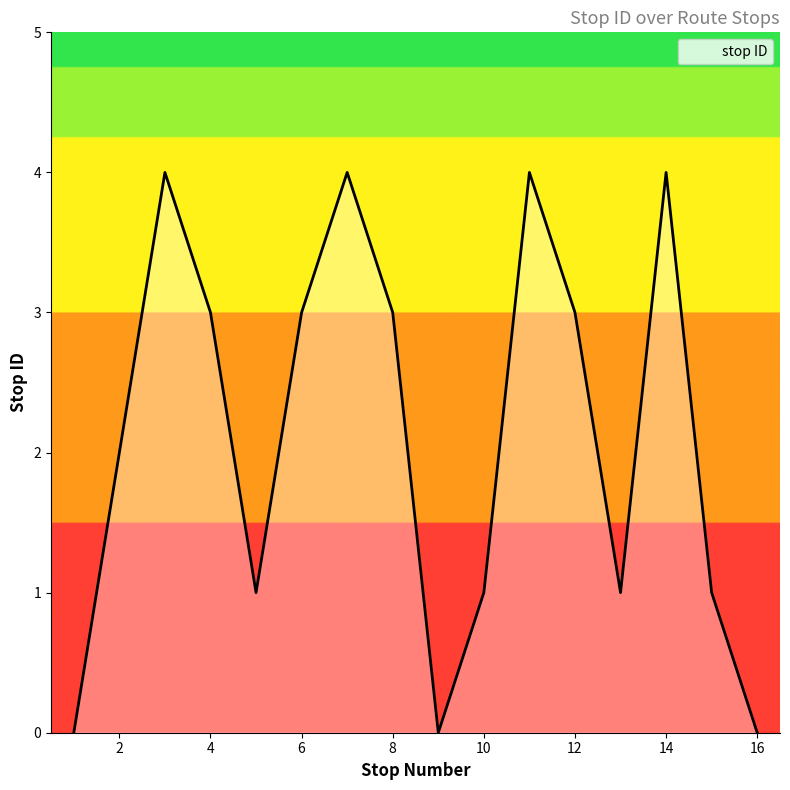

What is the difference between the maximum and minimum values?

4